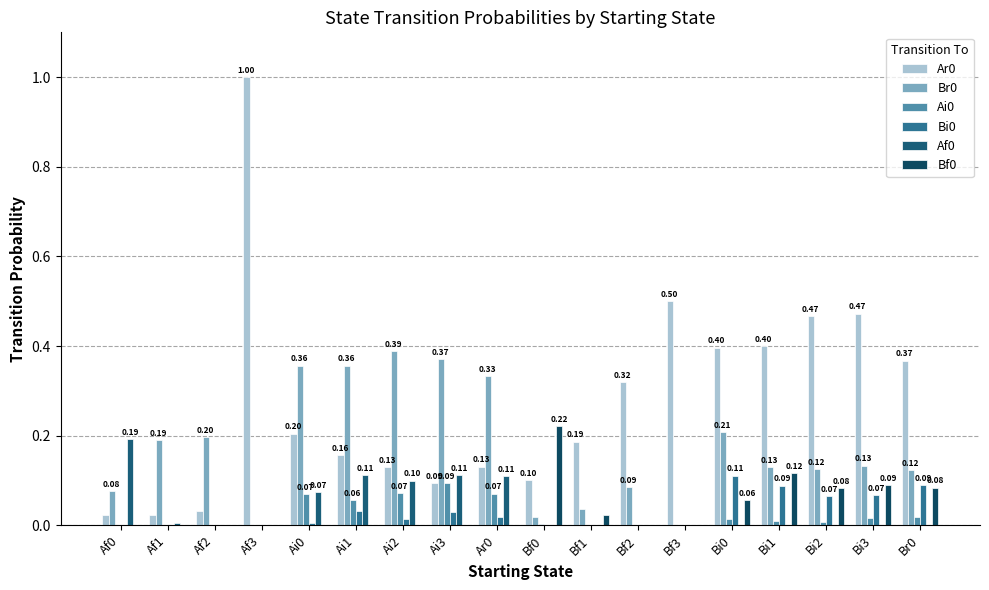

Between Bf0 and Bf1, which is larger?

Bf1